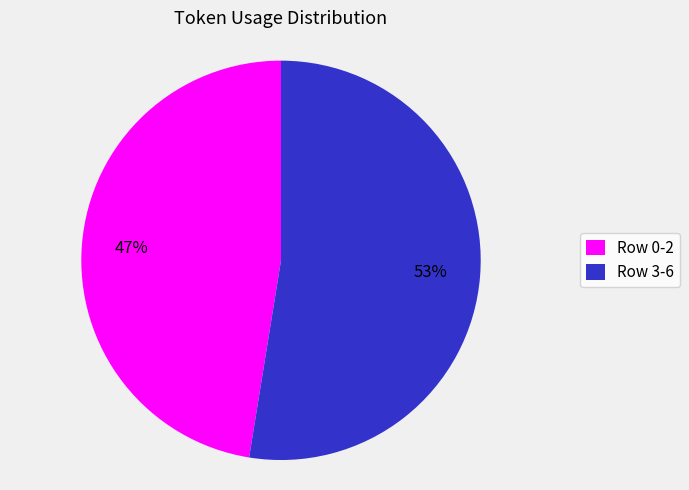

Rank the categories by value from highest to lowest.

Row 3-6, Row 0-2